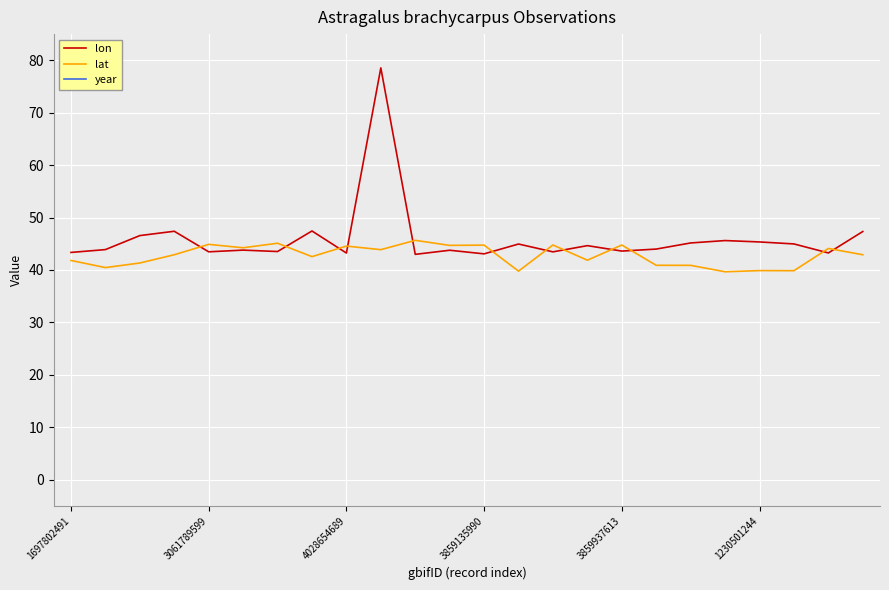

Reading right to left, extract all data points from this chart.

lon: 47.3	43.2	45.0	45.3	45.6	45.1	44.0	43.6	44.6	43.4	44.9	43.1	43.8	43.0	78.6	43.2	47.4	43.5	43.8	43.5	47.4	46.6	43.9	43.3
lat: 42.9	44.1	39.9	39.9	39.7	40.9	40.9	44.8	41.9	44.8	39.8	44.7	44.7	45.6	43.9	44.6	42.5	45.1	44.2	44.9	42.9	41.3	40.4	41.8
year: 2020.0	2017.0	2004.0	2006.0	2009.0	1997.0	2004.0	2017.0	2010.0	2022.0	1973.0	2022.0	2022.0	2022.0	2008.0	2022.0	2010.0	2022.0	2022.0	2017.0	2015.0	2006.0	1973.0	1973.0